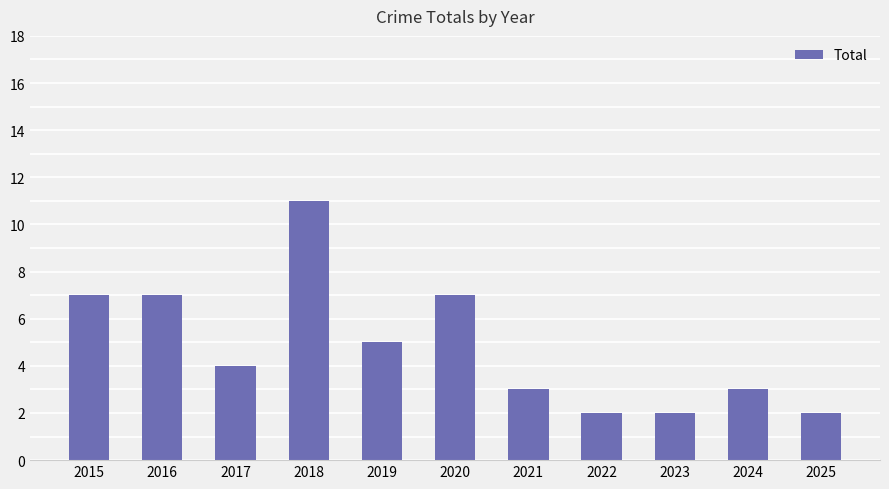

What is the change in value from 2020 to 2024?

-4